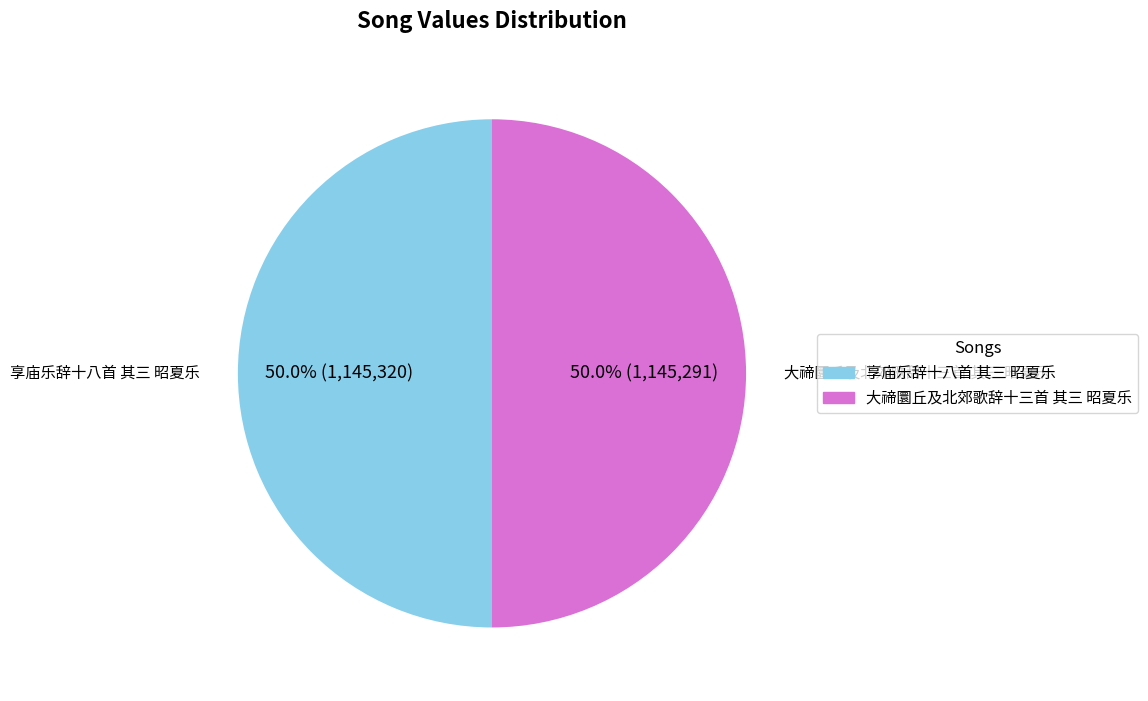

How many segments does this pie chart have?

2